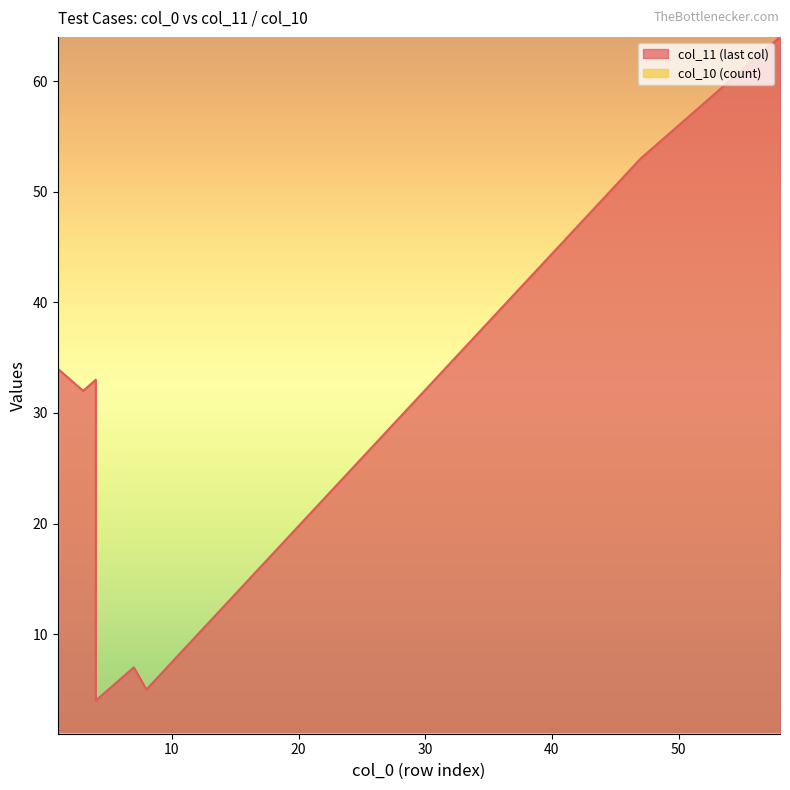

True or false: col_10 (count) and col_11 (last col) intersect in this chart.

False